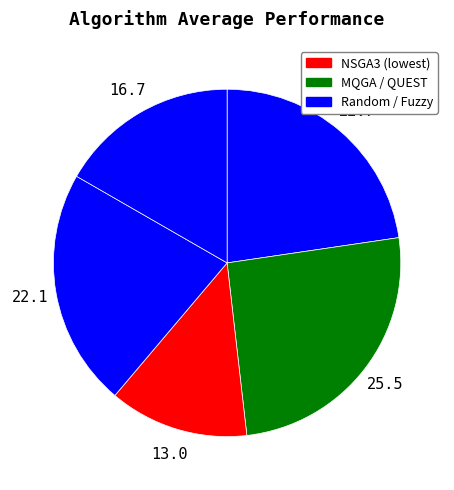

How many slices are in this pie chart?

5